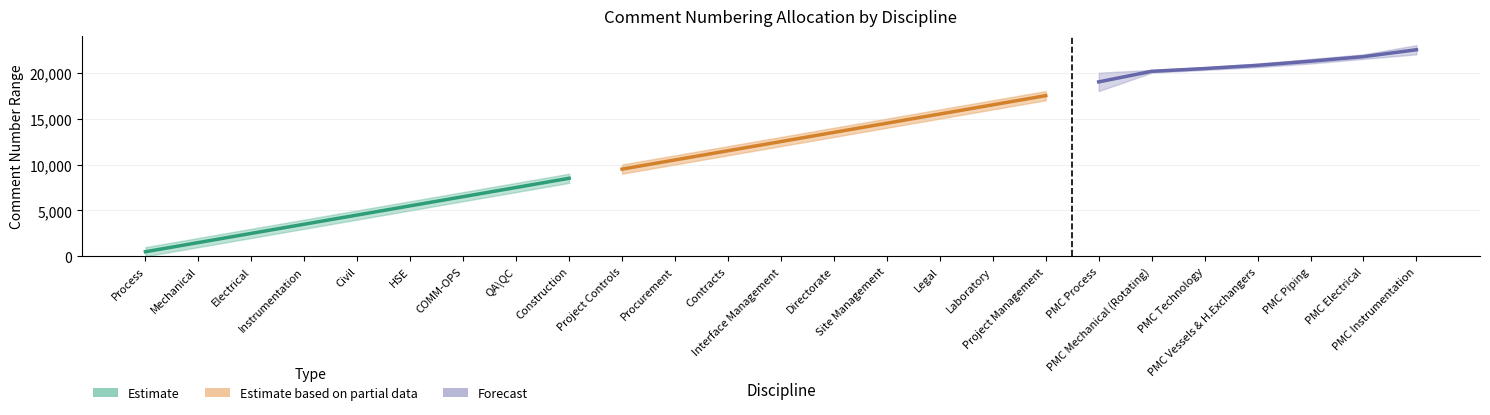

At which category does the chart reach its minimum across all series?

Process